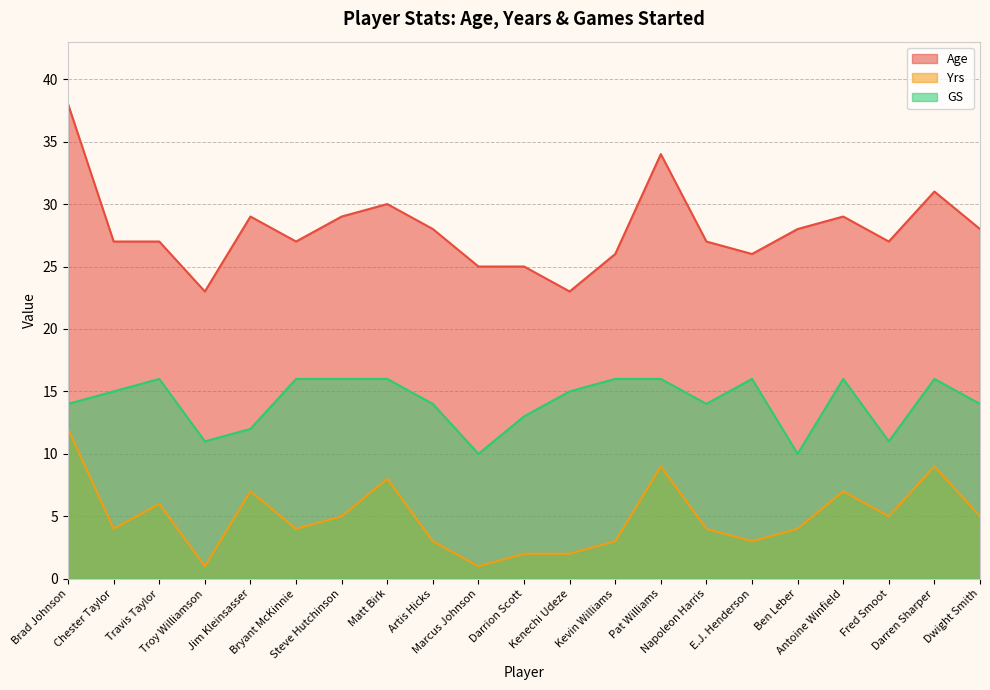

What is the sum of all Age values?

587